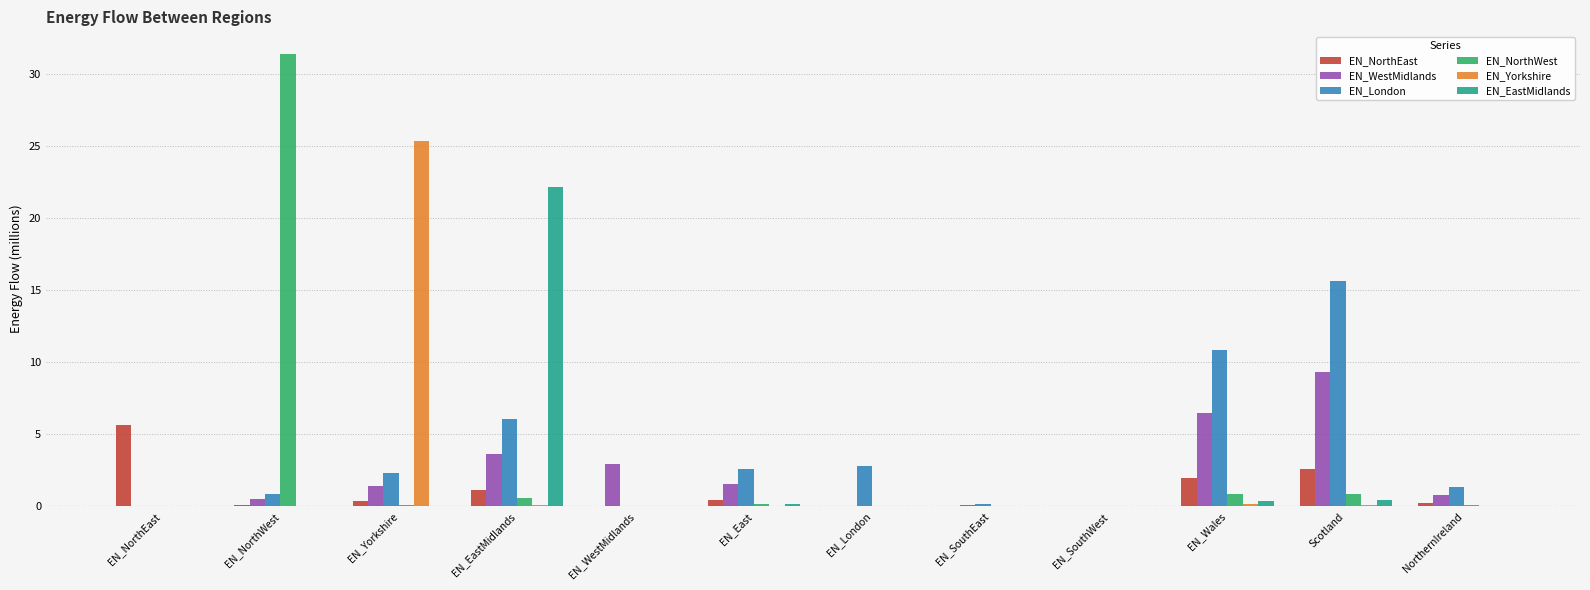

How many categories are shown in the chart?

12